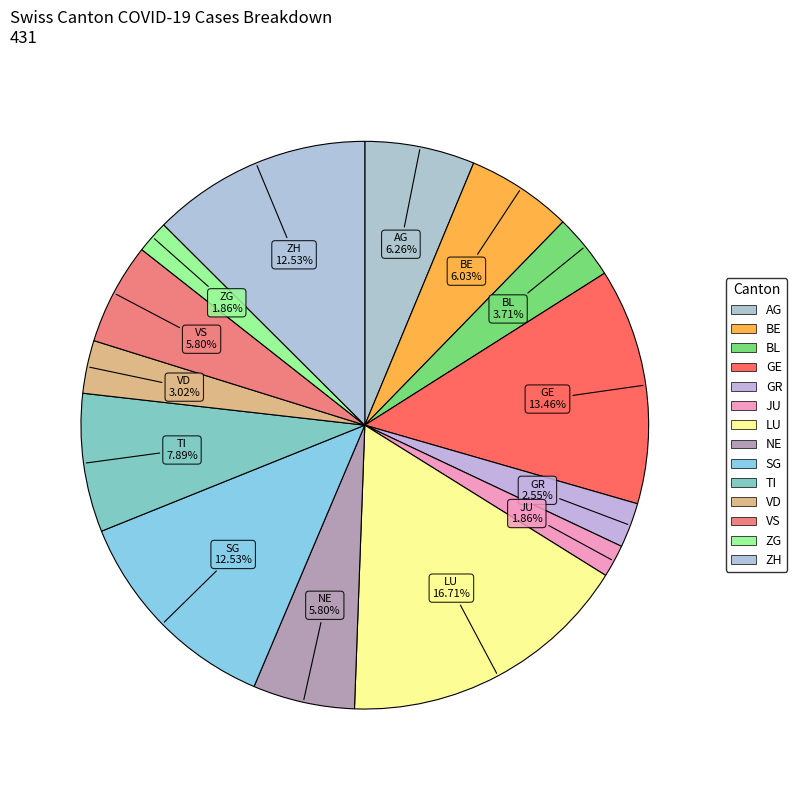

What is the change in value from GR to JU?

-3